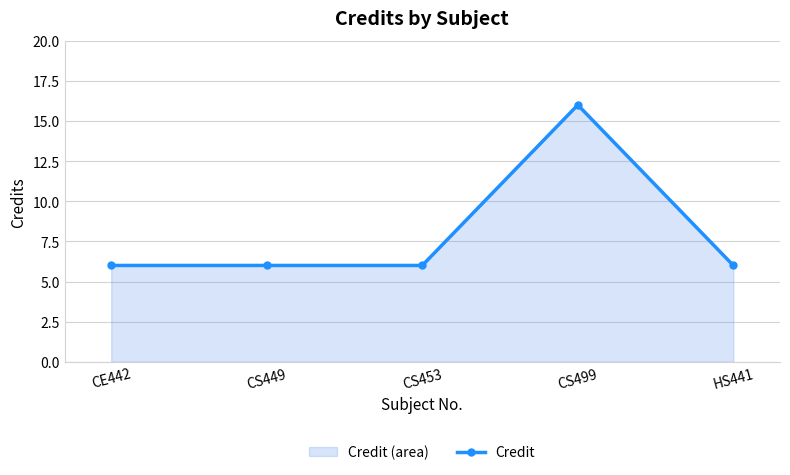

Count the values in the range 6 to 7.

4